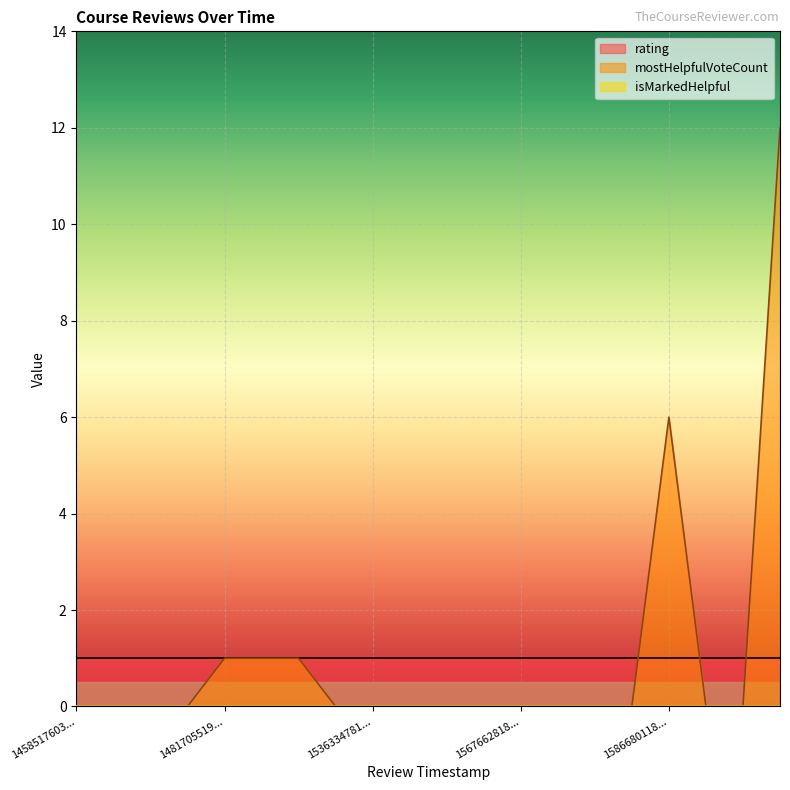

Which category has the highest value in the mostHelpfulVoteCount series?

1590982725511